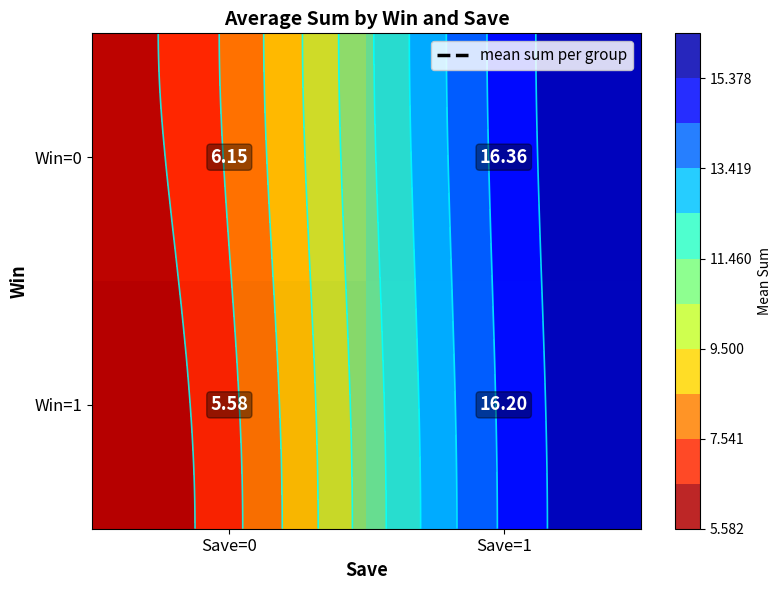

What is the maximum value shown in the chart?

16.4